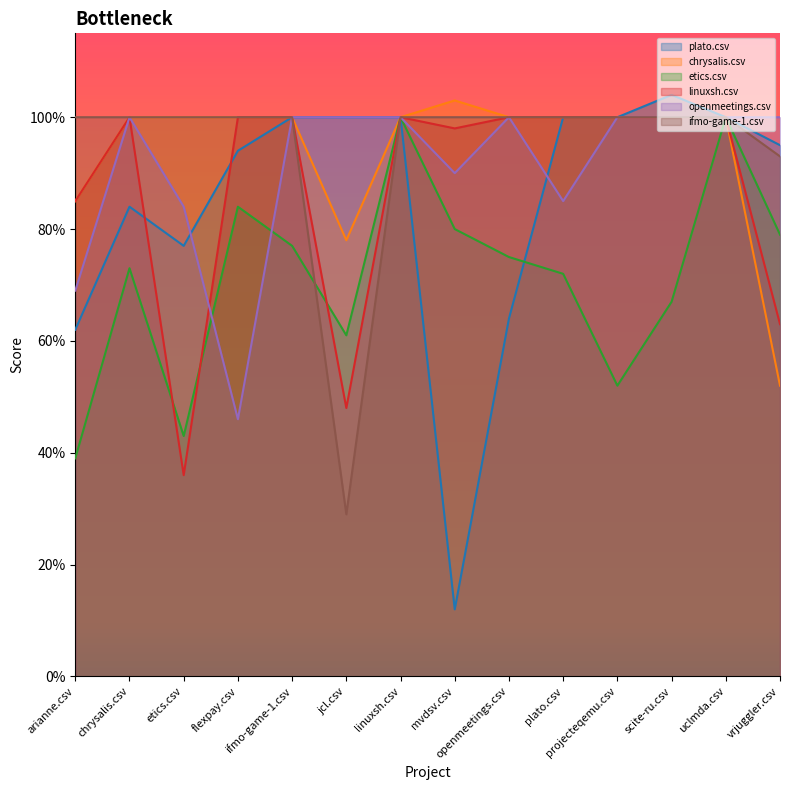

Rank the series by their maximum value, from highest to lowest.

plato.csv, chrysalis.csv, etics.csv, linuxsh.csv, openmeetings.csv, ifmo-game-1.csv